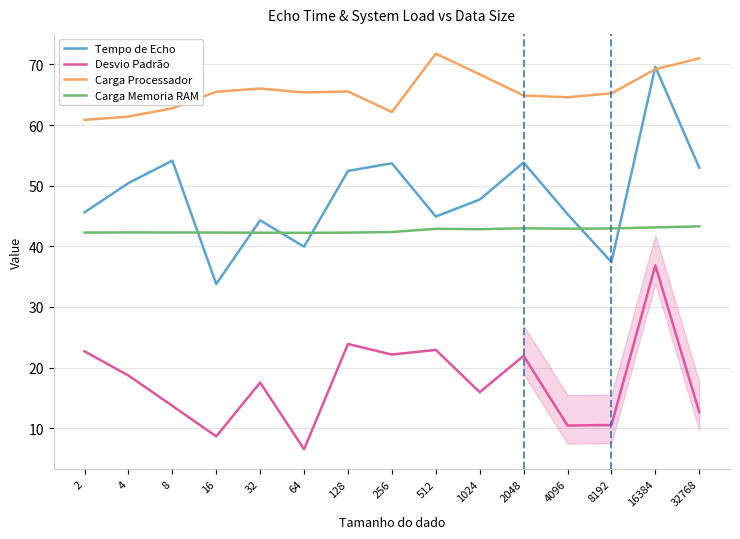

How many lines are shown in the chart?

4